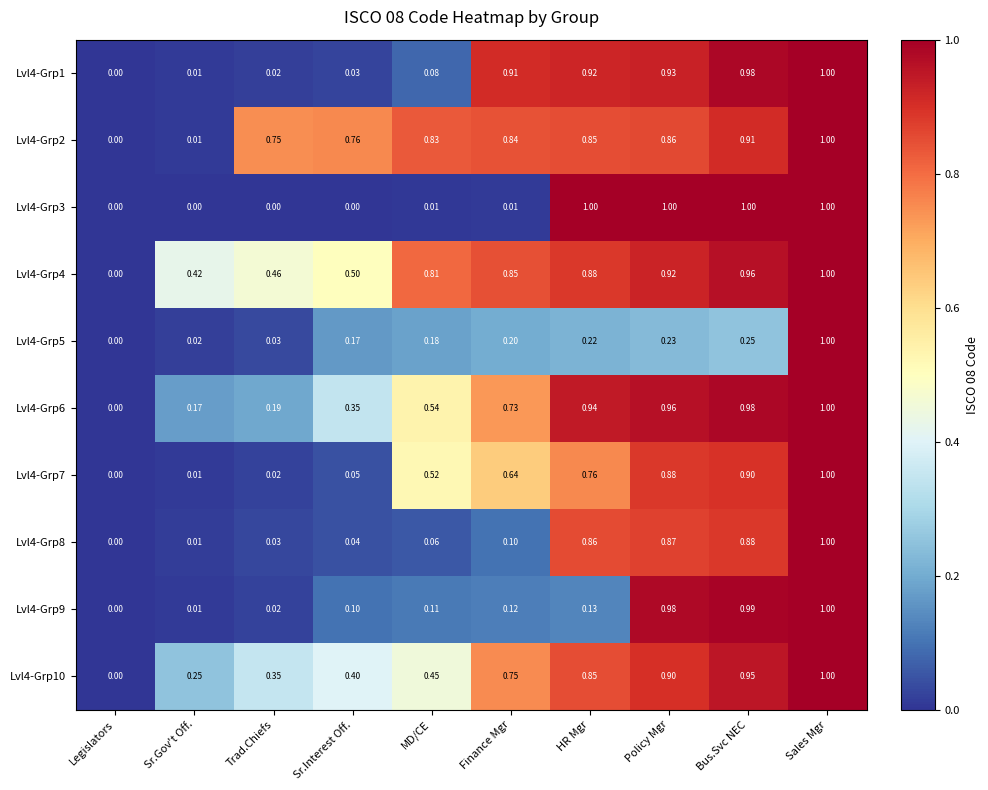

Is the value of Lvl4-Grp10 at Sr.Interest Off. greater than the value of Lvl4-Grp9 at Legislators?

Yes